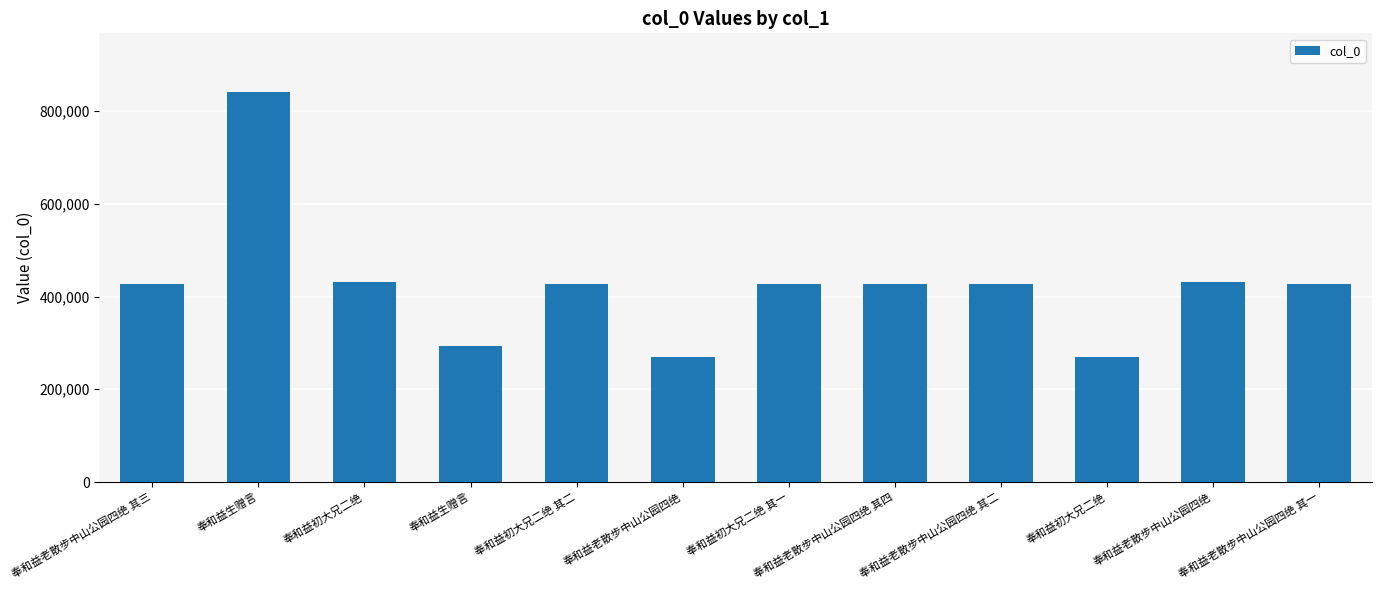

How many values are below 426439?

6